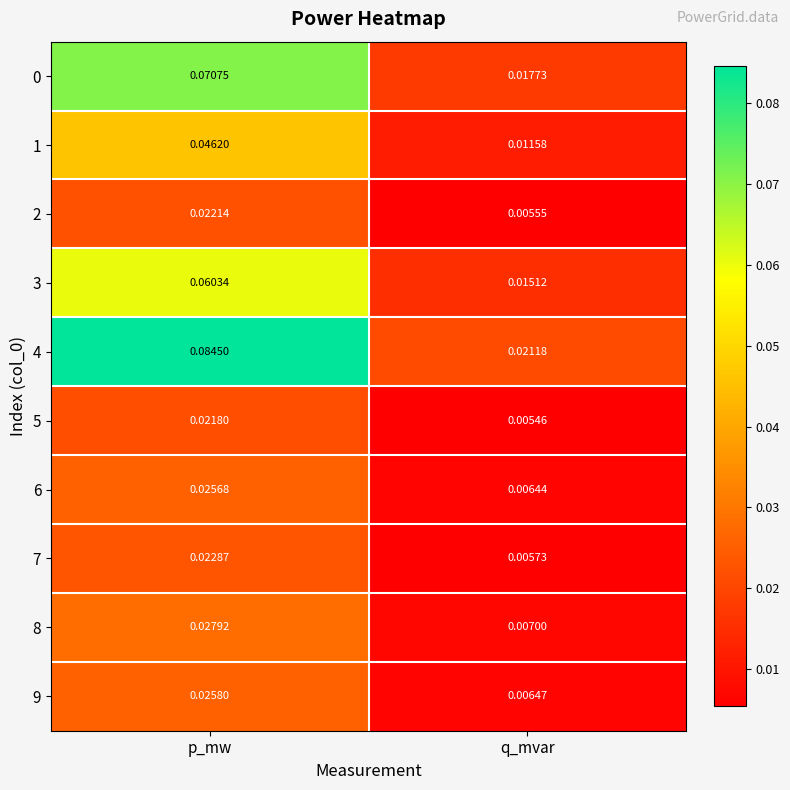

Rank the categories by 9 value from lowest to highest.

q_mvar, p_mw